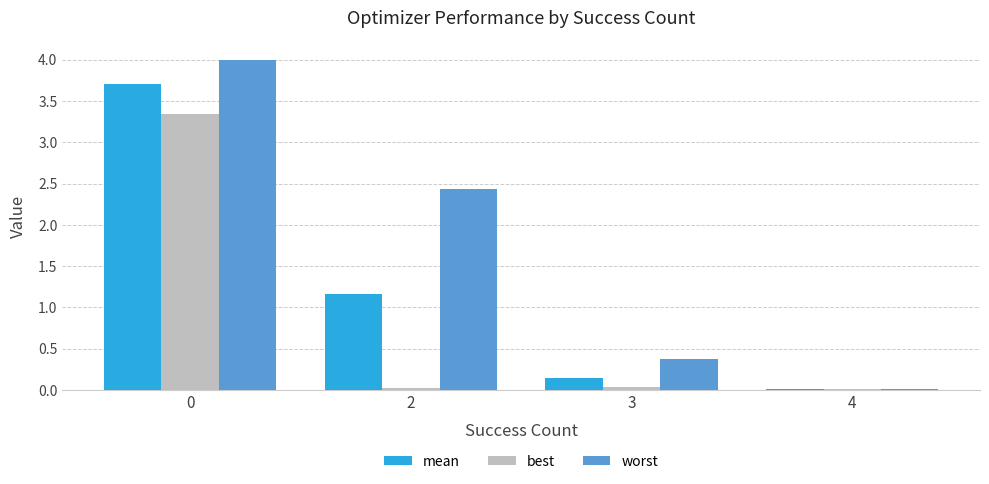

Is it true that best equals 3.3 at 0?

True